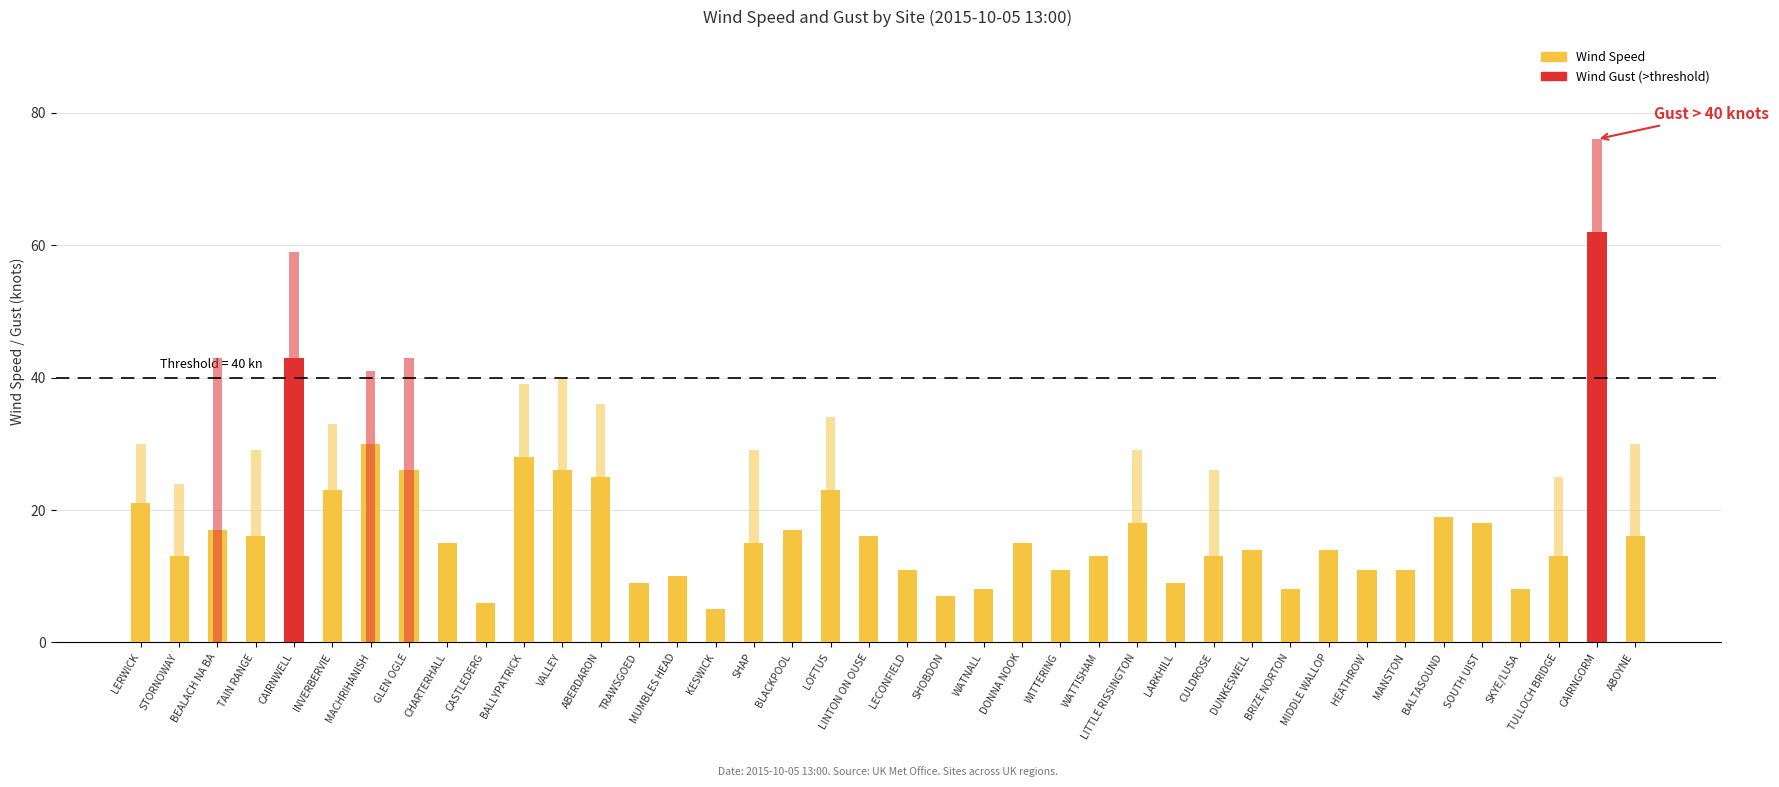

What position from the right is HEATHROW?

8